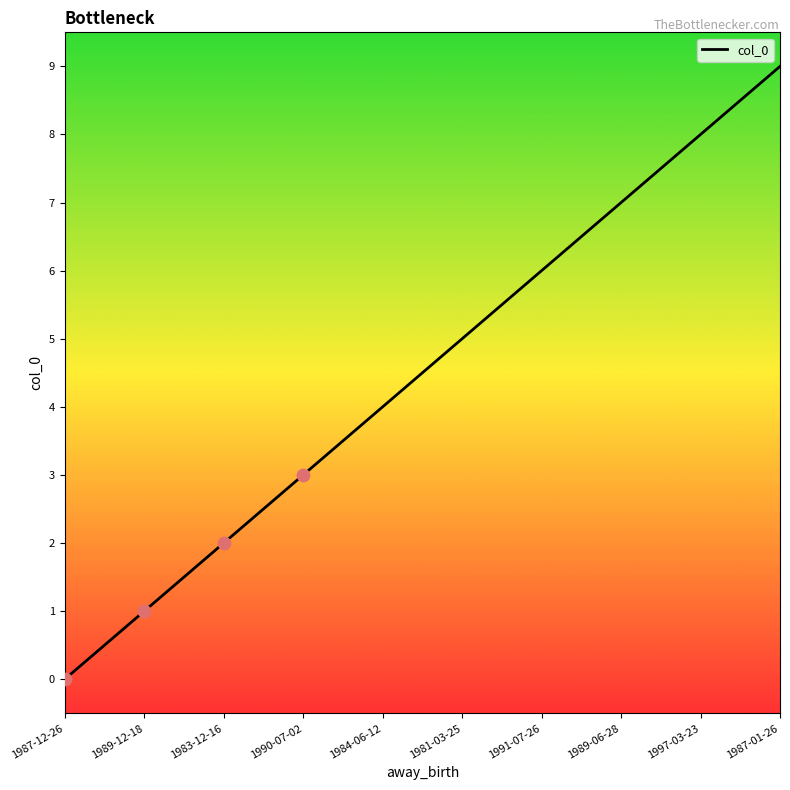

Between 1984-06-12 and 1987-01-26, which is larger?

1987-01-26